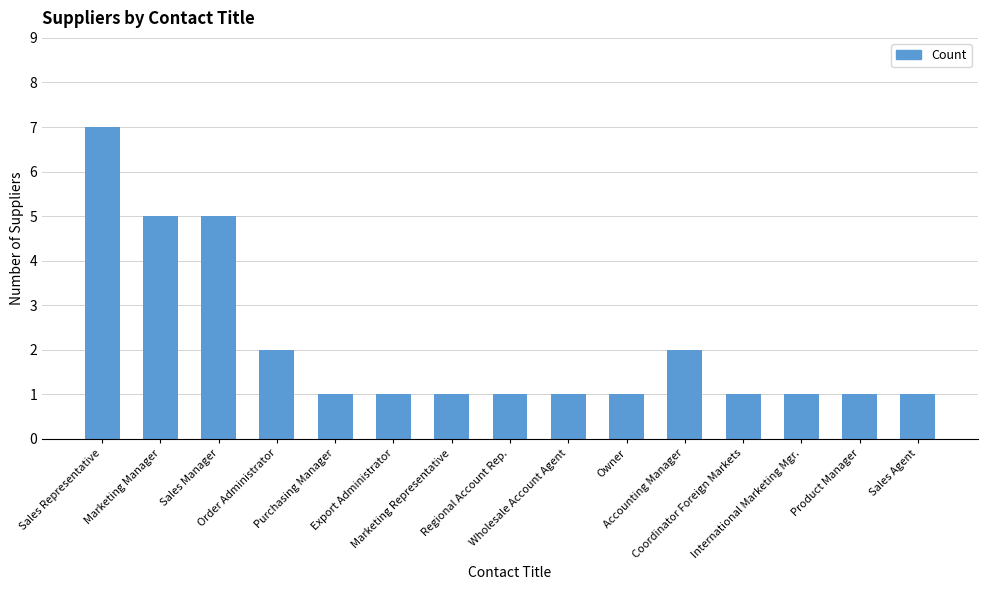

Are the bars horizontal?

No